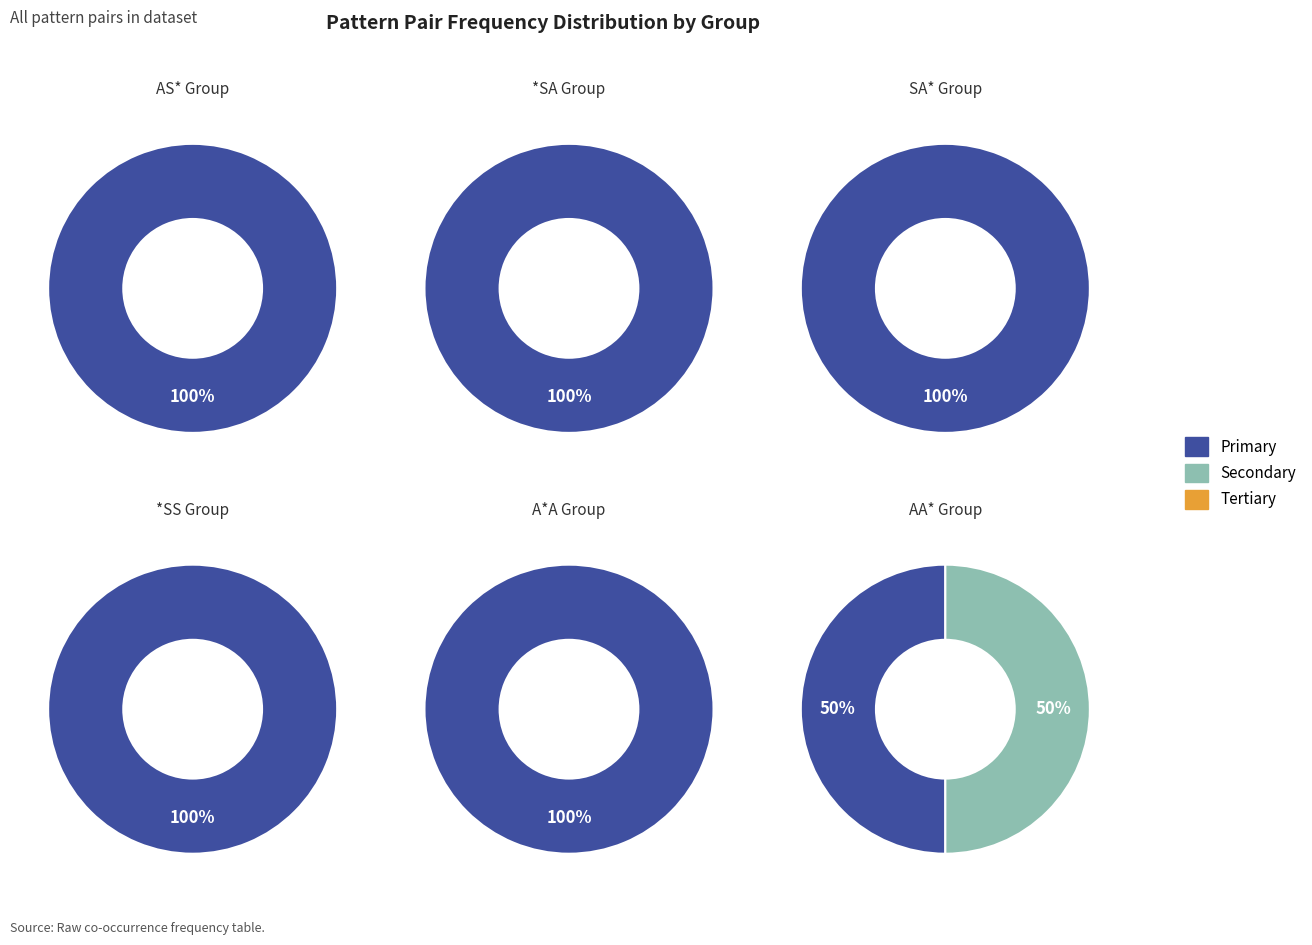

Which category has the biggest portion of the pie?

*SS